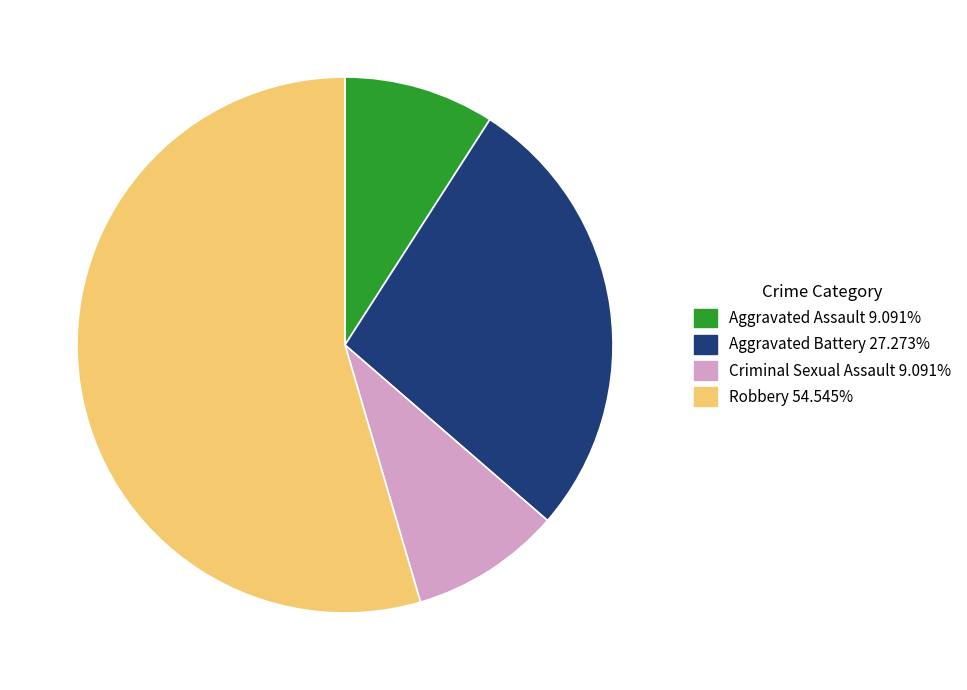

Between Aggravated Assault and Robbery, which is larger?

Robbery